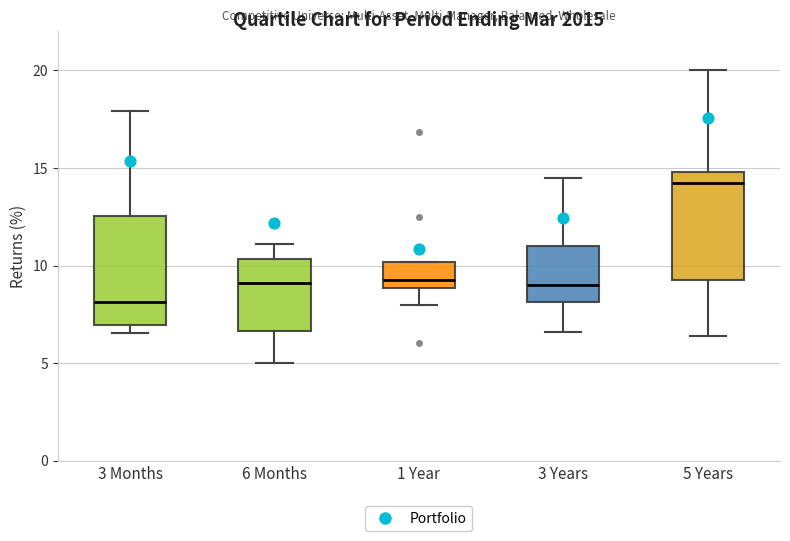

Reading left to right, transcribe this box plot: for each box, give where its median line is, the range the box spans, and where its two whiskers end, as read against the y-axis. The values are not printed on the chart, so give them approximately, as read against the axis.

3 Months: median 8.0, box 7.0 to 12.5, whiskers 6.5 to 18.0
6 Months: median 9.0, box 6.5 to 10.5, whiskers 5.0 to 11.0
1 Year: median 9.5, box 9.0 to 10.0, whiskers 8.0 to 10.0
3 Years: median 9.0, box 8.0 to 11.0, whiskers 6.5 to 14.5
5 Years: median 14.5, box 9.5 to 15.0, whiskers 6.5 to 20.0